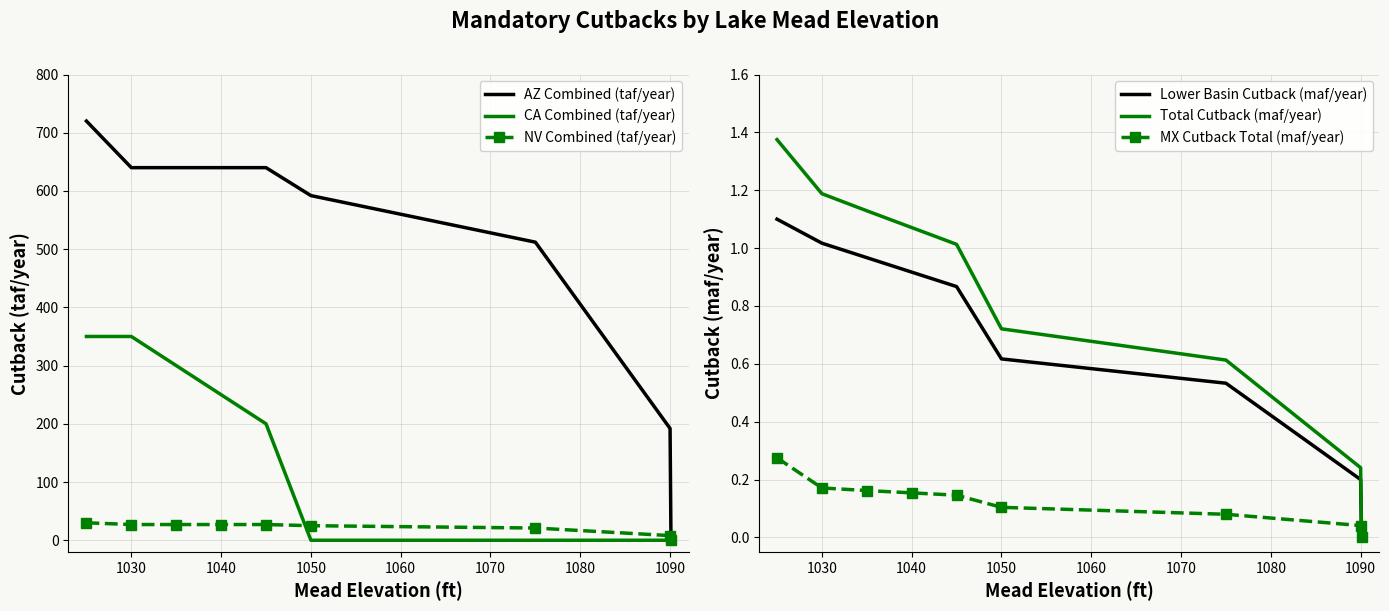

Is this an area chart (filled region under the line)?

No